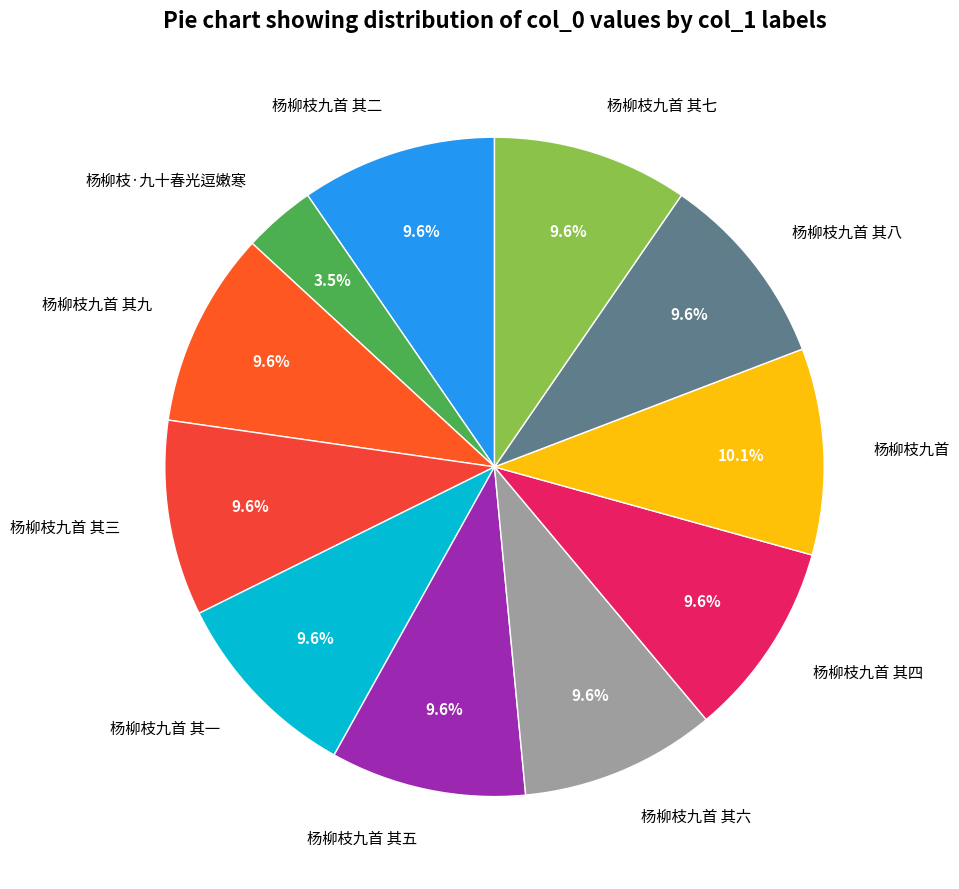

What is the smallest slice in the pie chart?

杨柳枝·九十春光逗嫩寒